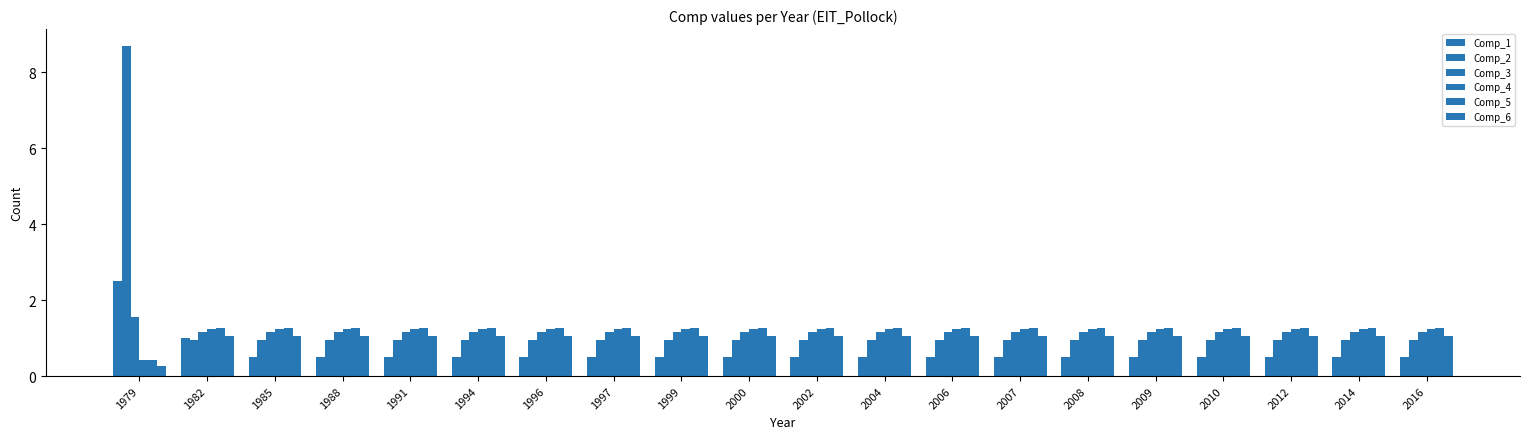

How many distinct data groups are displayed?

6